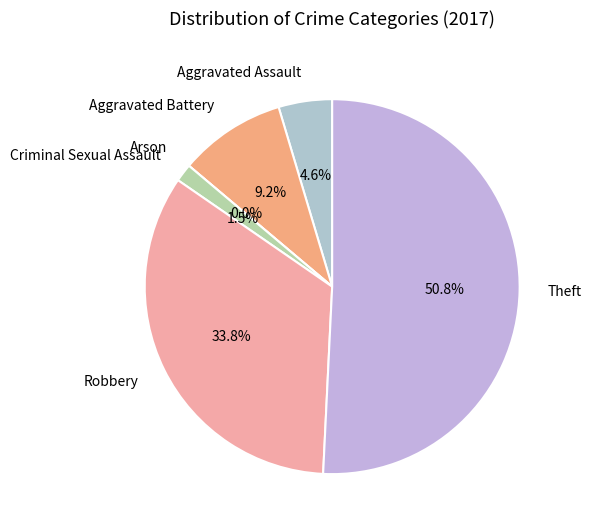

Which category has the smallest portion of the pie?

Arson